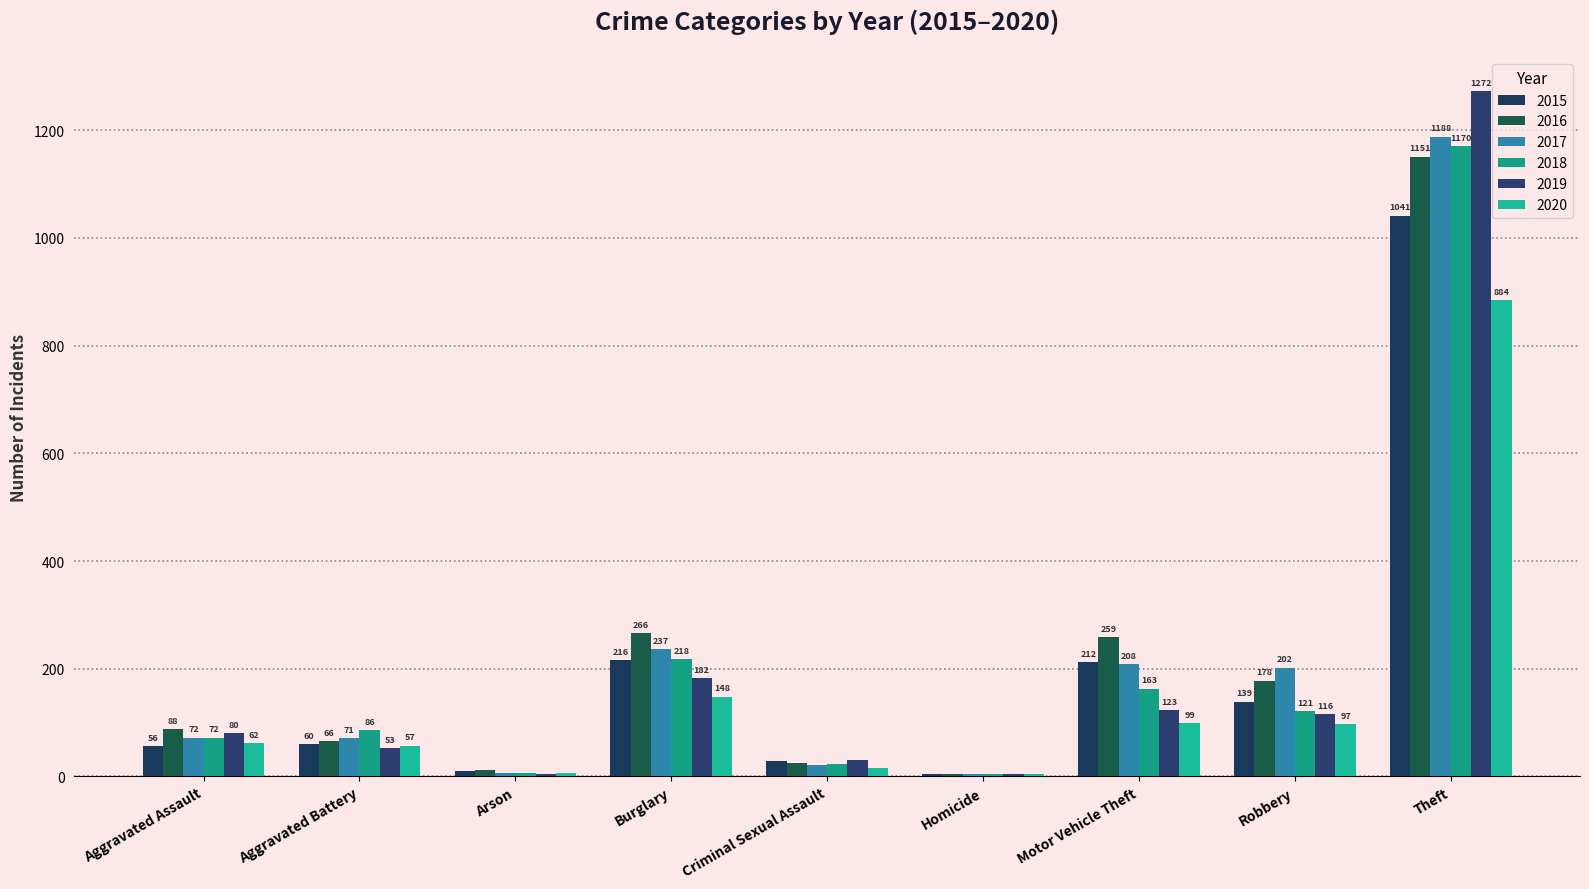

Is the value of 2016 at Motor Vehicle Theft greater than the value of 2019 at Motor Vehicle Theft?

Yes